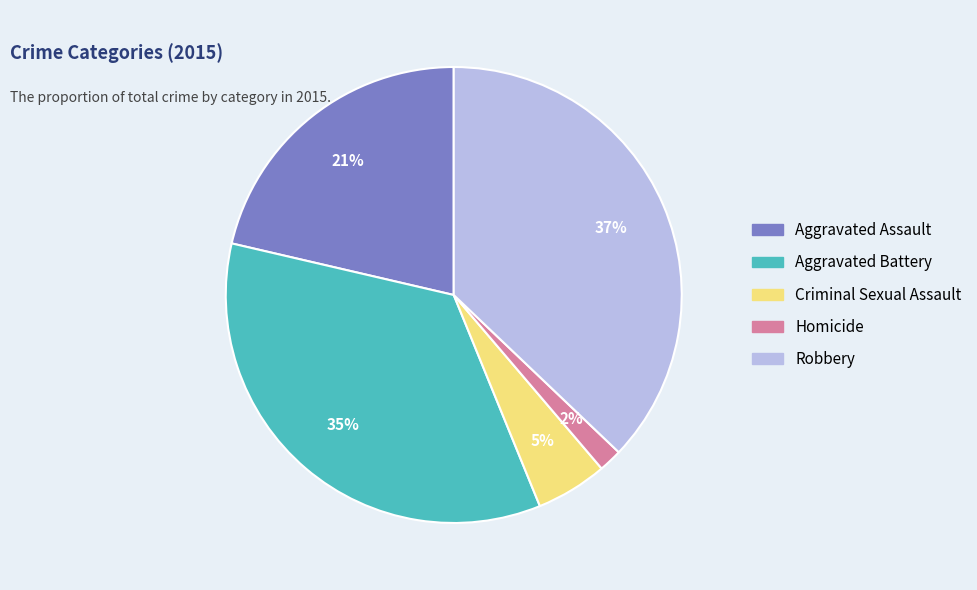

Combined, do Robbery and Criminal Sexual Assault account for over 50%?

No